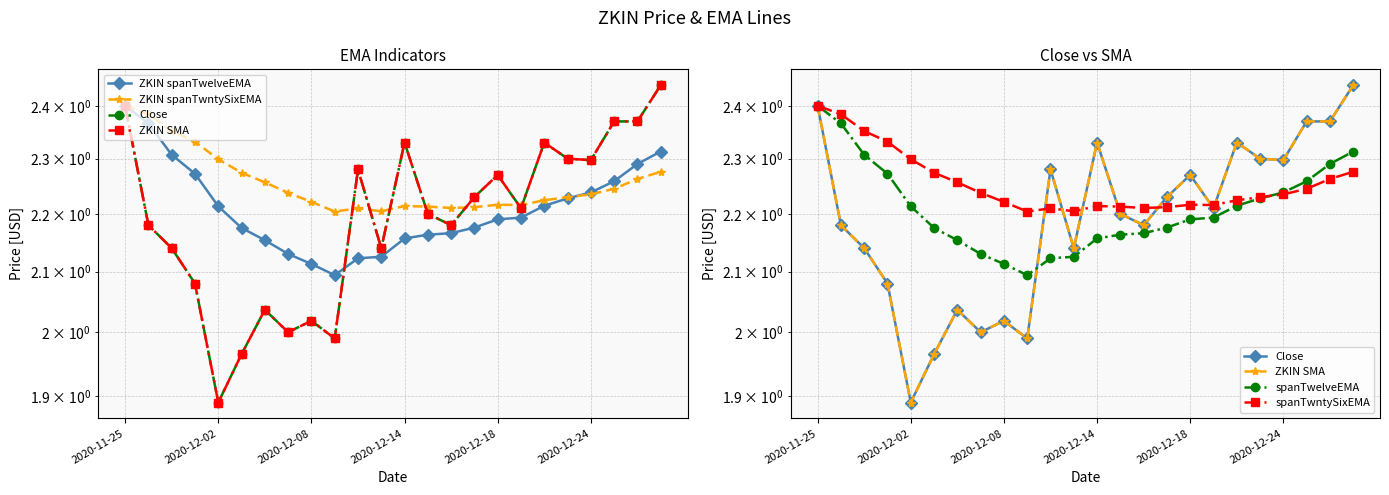

In spanTwelveEMA, how many points are lower than both neighbors (excluding endpoints)?

1